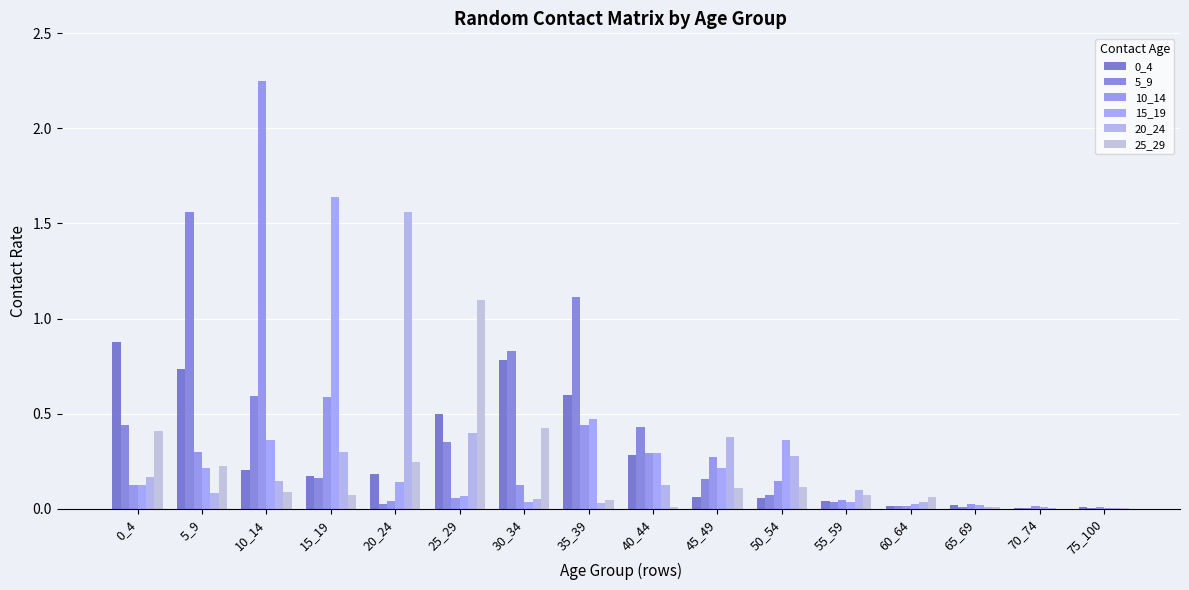

Is it true that 0_4 equals 0.9 at 0_4?

True